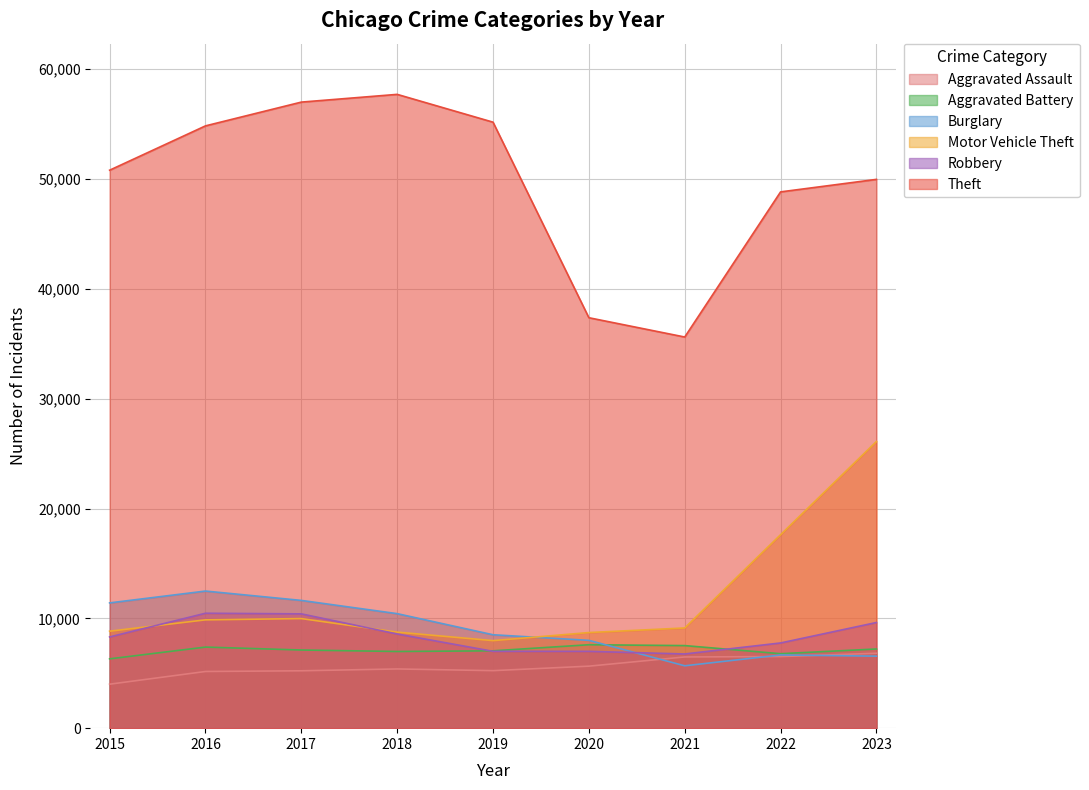

At which label does Aggravated Battery first exceed 7117?

2016